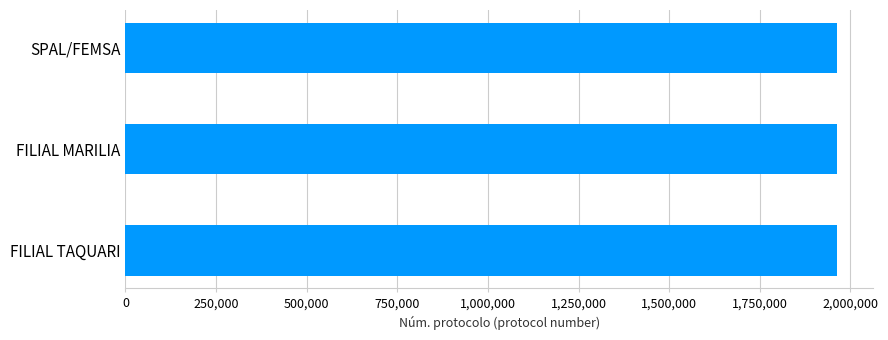

What is the sum of the values at SPAL/FEMSA and FILIAL MARILIA?

3927923